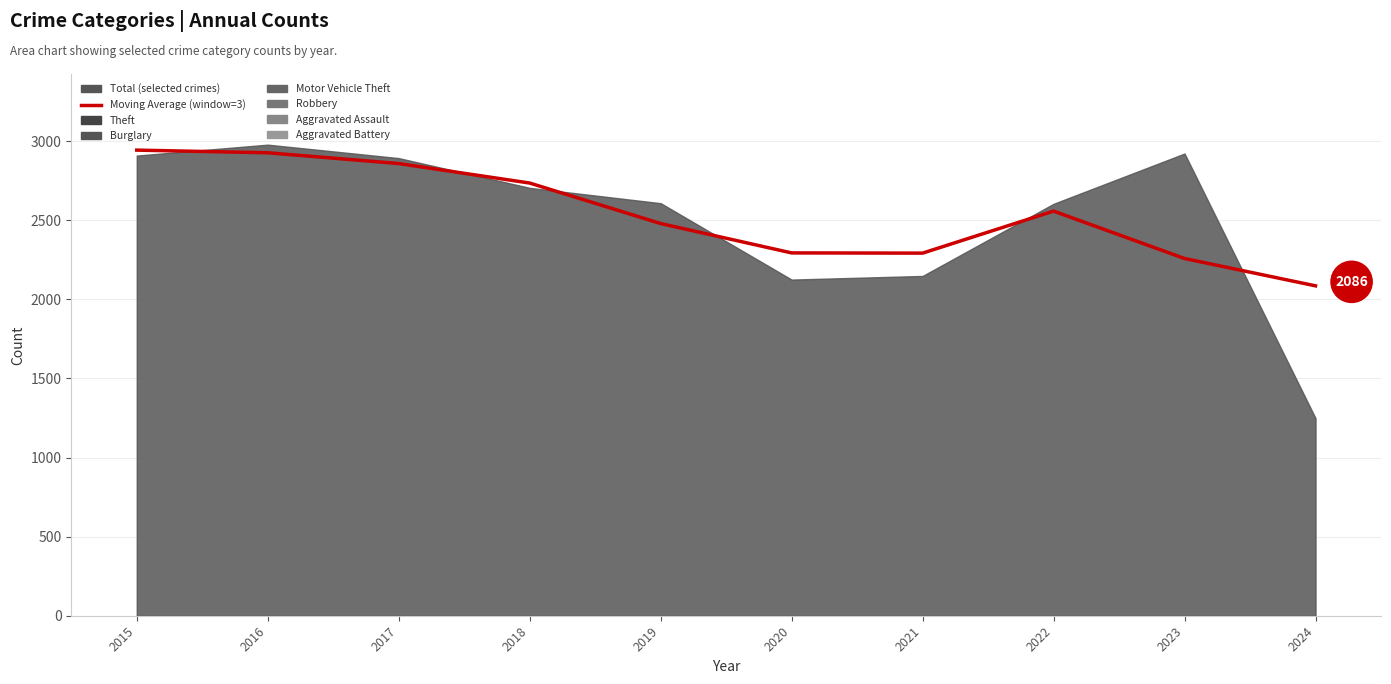

Reading left to right, transcribe all the data shown in this chart.

2943.5	2926.7	2858.7	2735.3	2479.3	2293.7	2292.3	2558.0	2258.3	2085.5